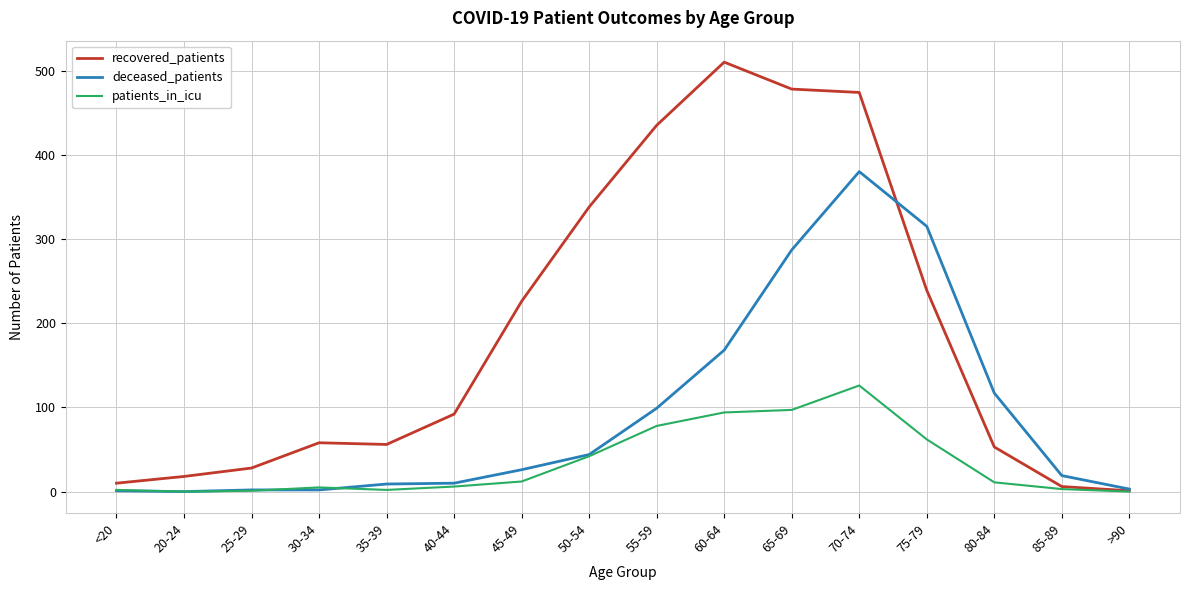

Rank the series by their maximum value, from lowest to highest.

patients_in_icu, deceased_patients, recovered_patients